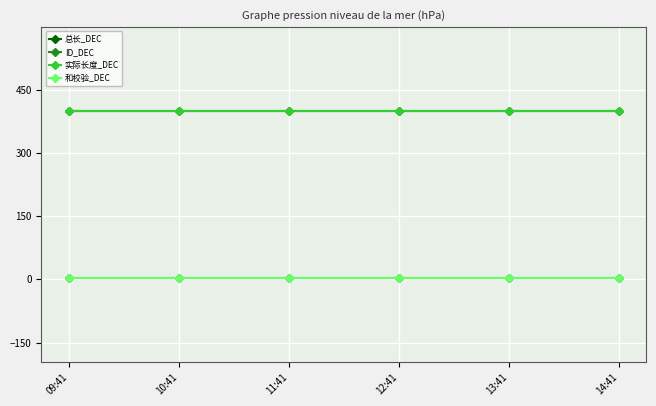

How many lines are shown in the chart?

4